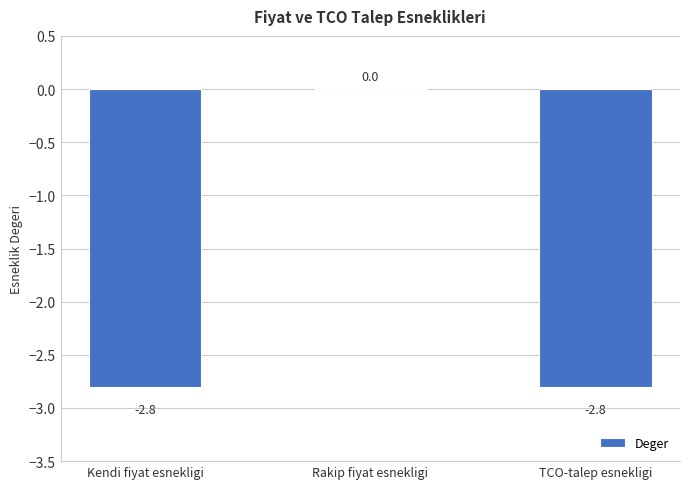

At which label is the value closest to -1?

Rakip fiyat esnekligi